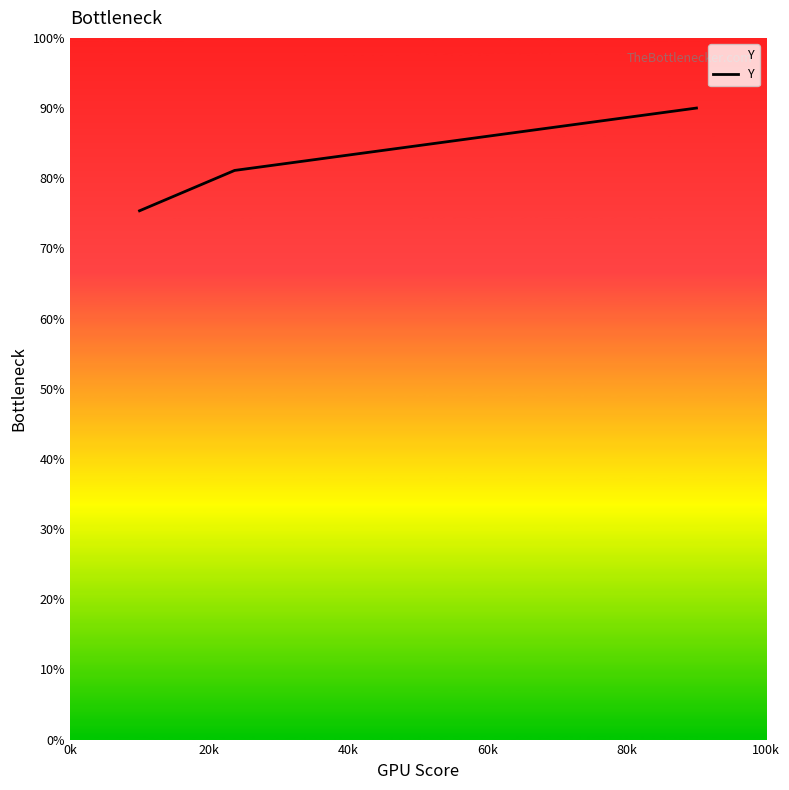

What is the difference between the maximum and minimum values?

14.6